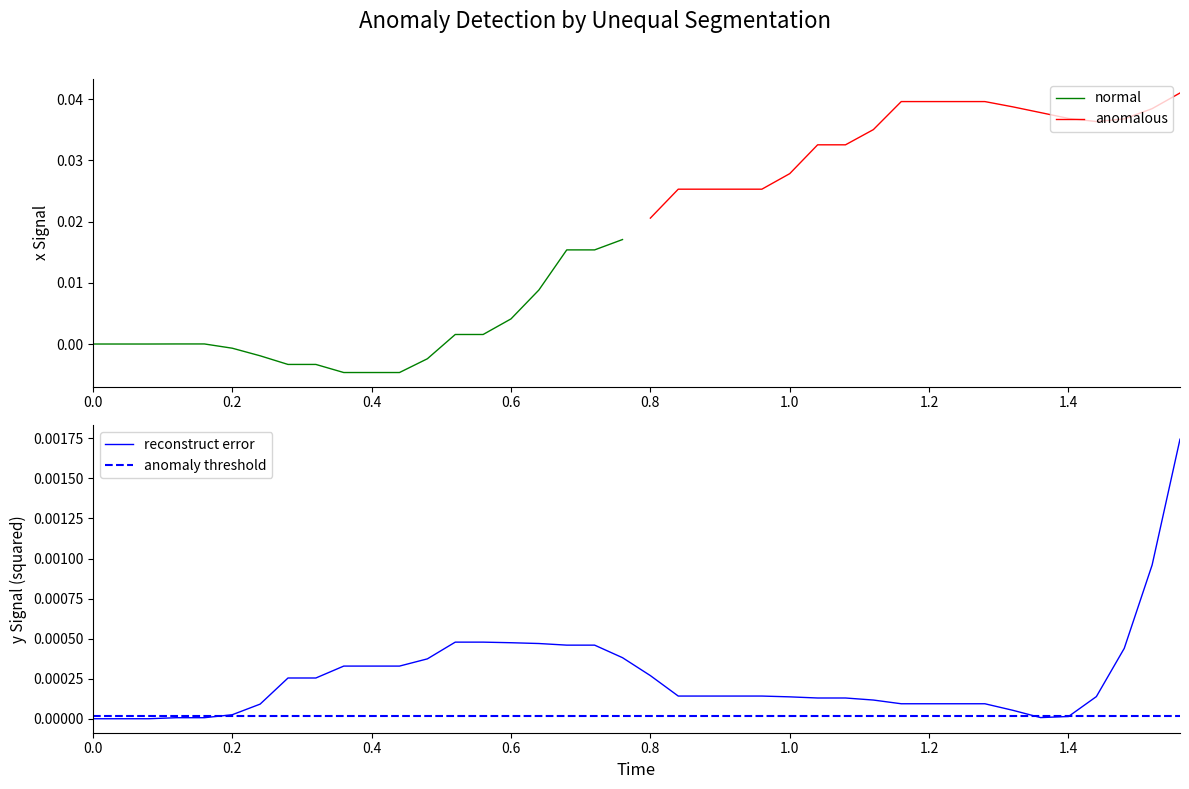

How many negative values does the x series have?

8